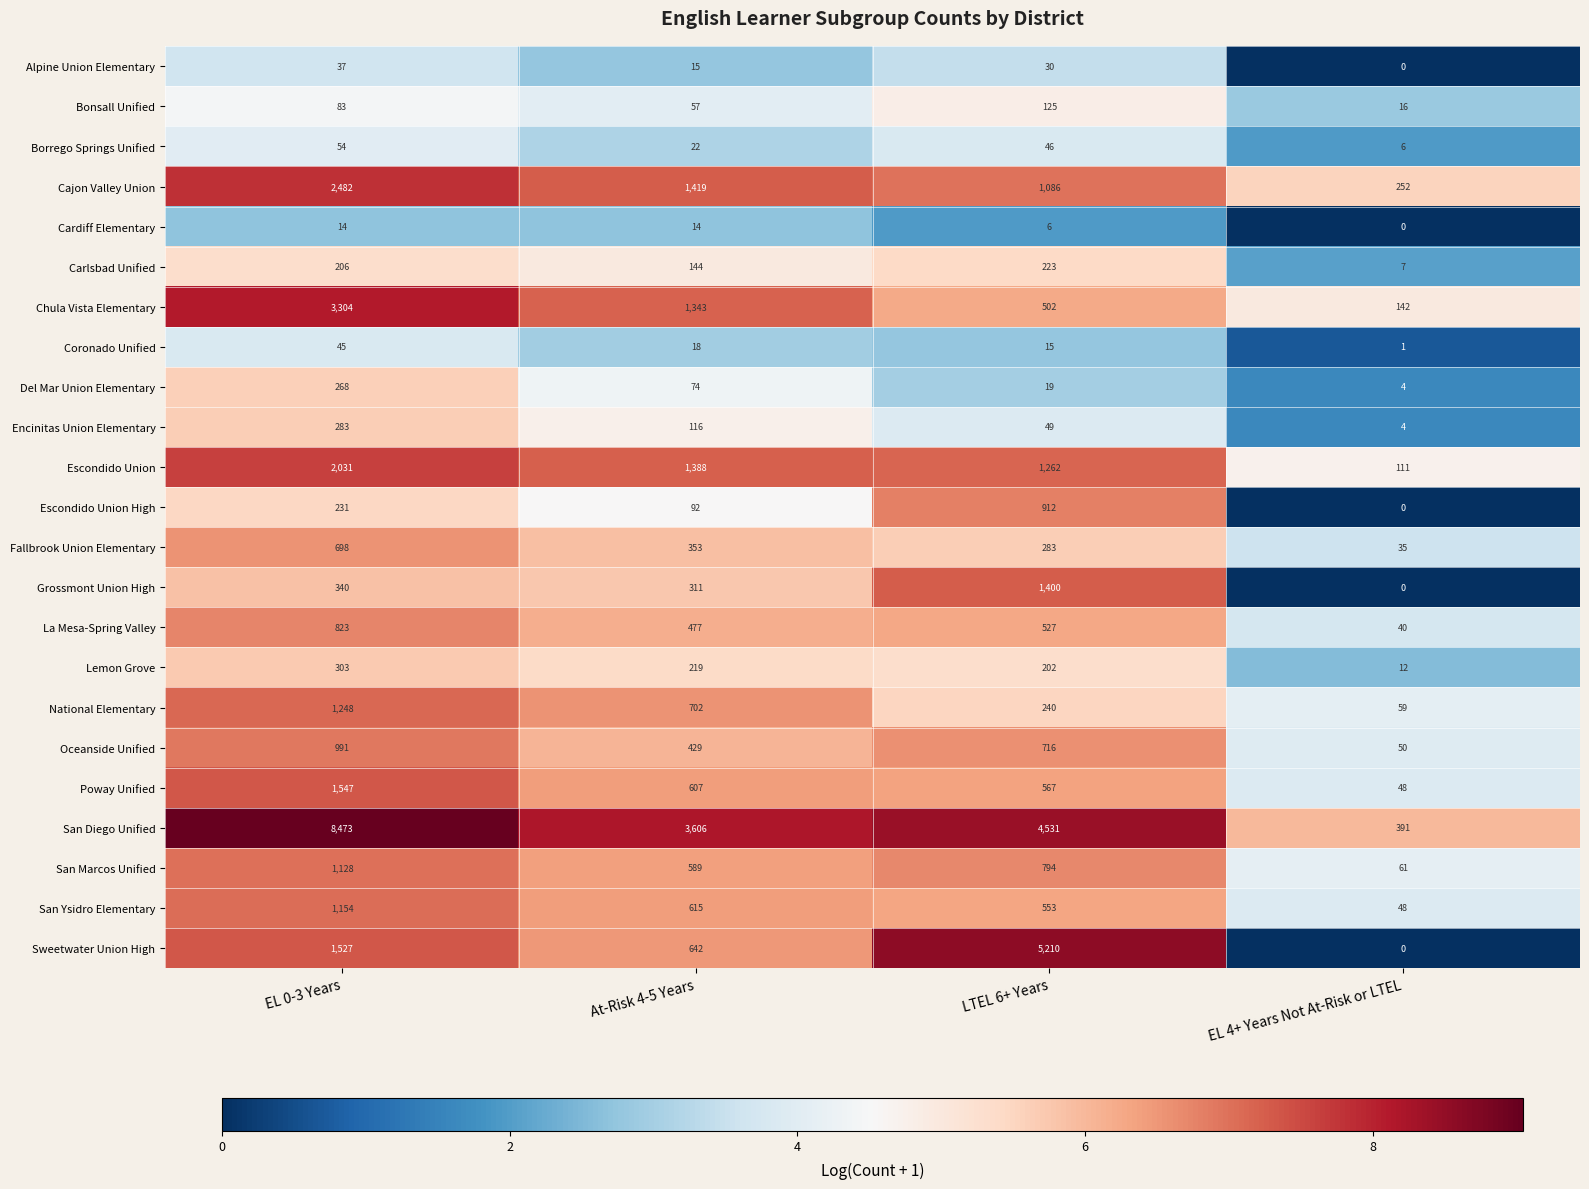

At which category is the sum across all series the highest?

EL 0-3 Years